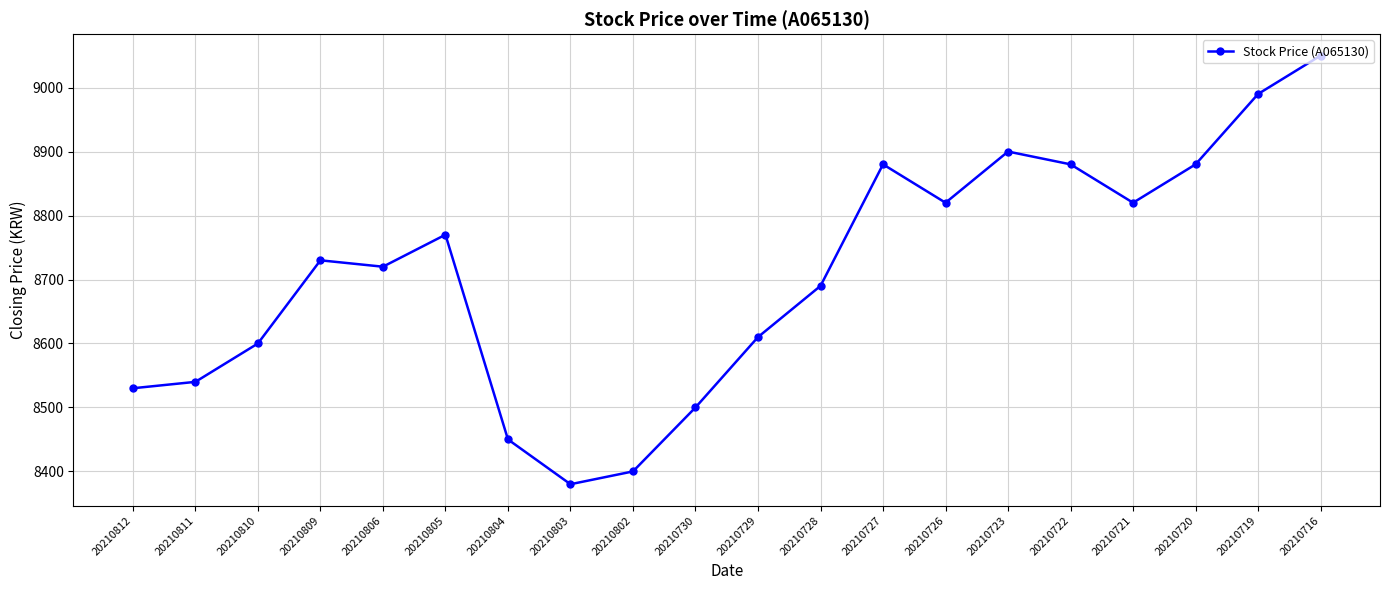

What value does the data have at 20210719?

8990